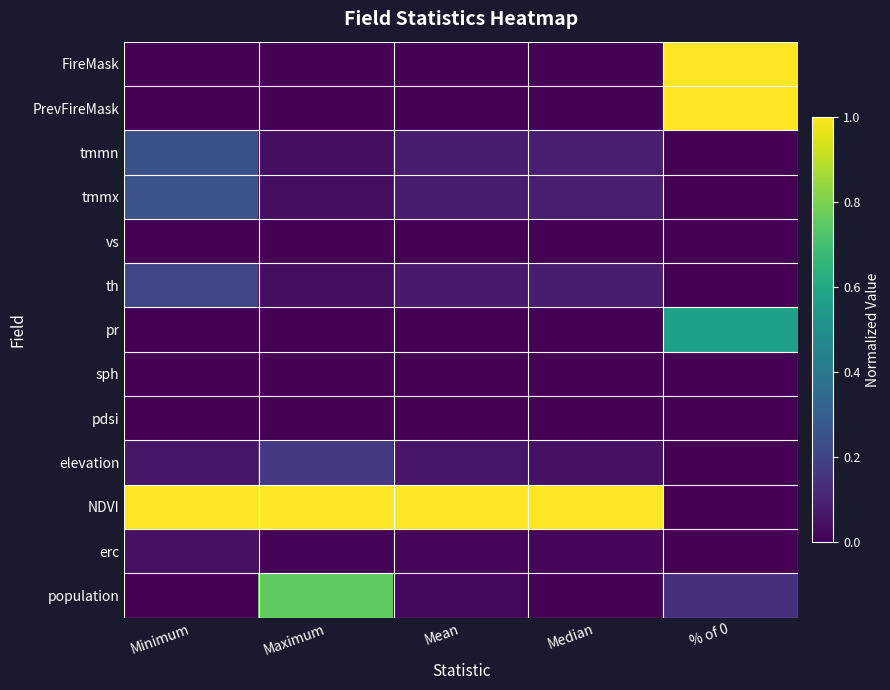

How many categories are shown in the chart?

5